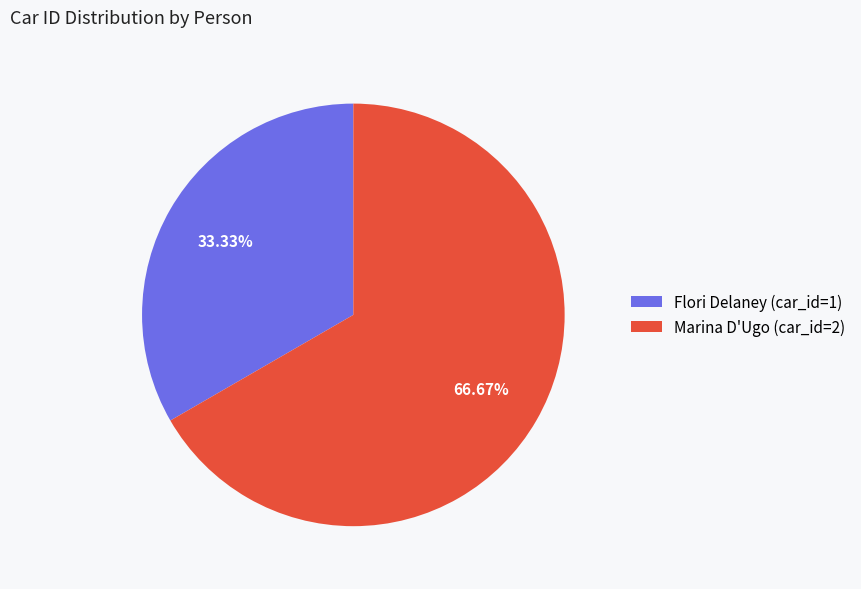

Rank the categories by value from lowest to highest.

Flori Delaney (car_id=1), Marina D'Ugo (car_id=2)